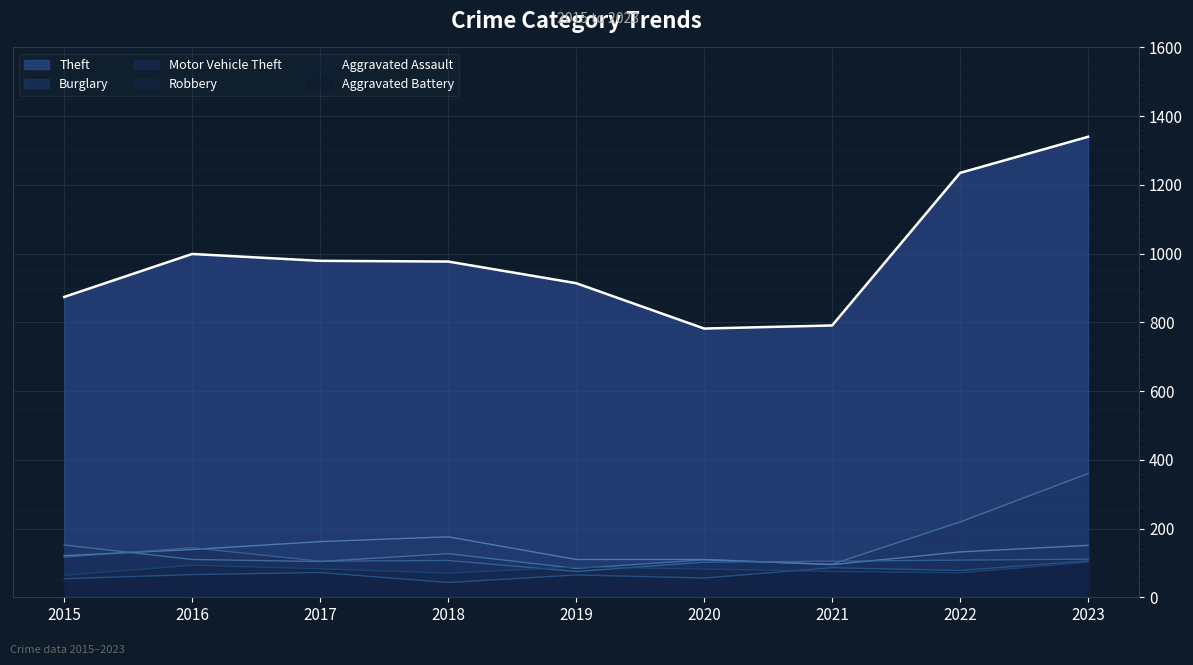

Which series changed the most between 2017 and 2020?

Theft